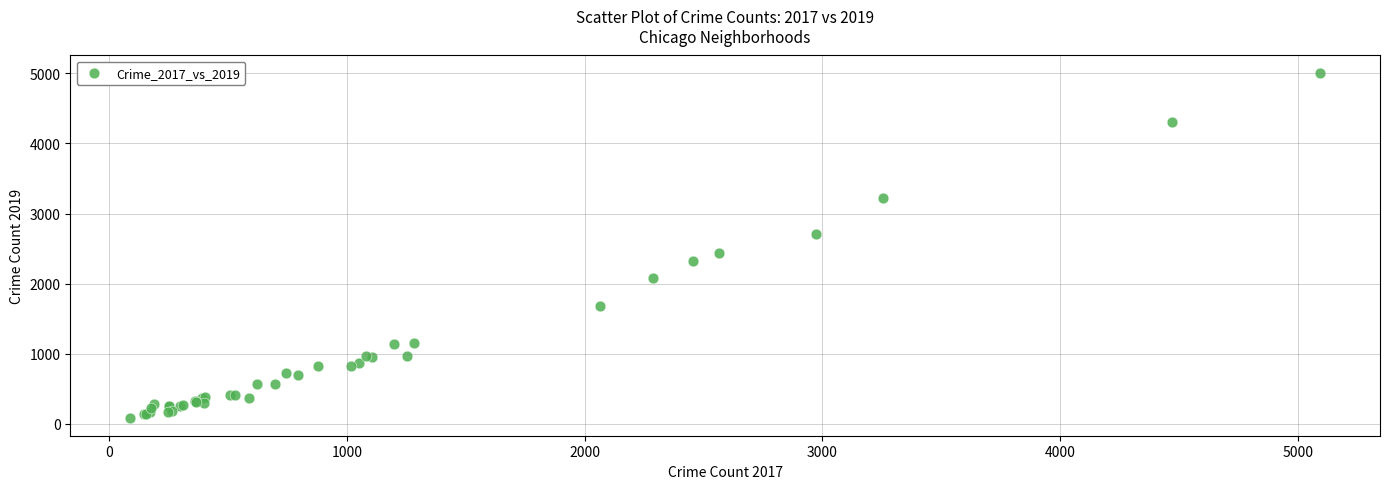

What Y value in the scatter plot is closest to 2542?

2441